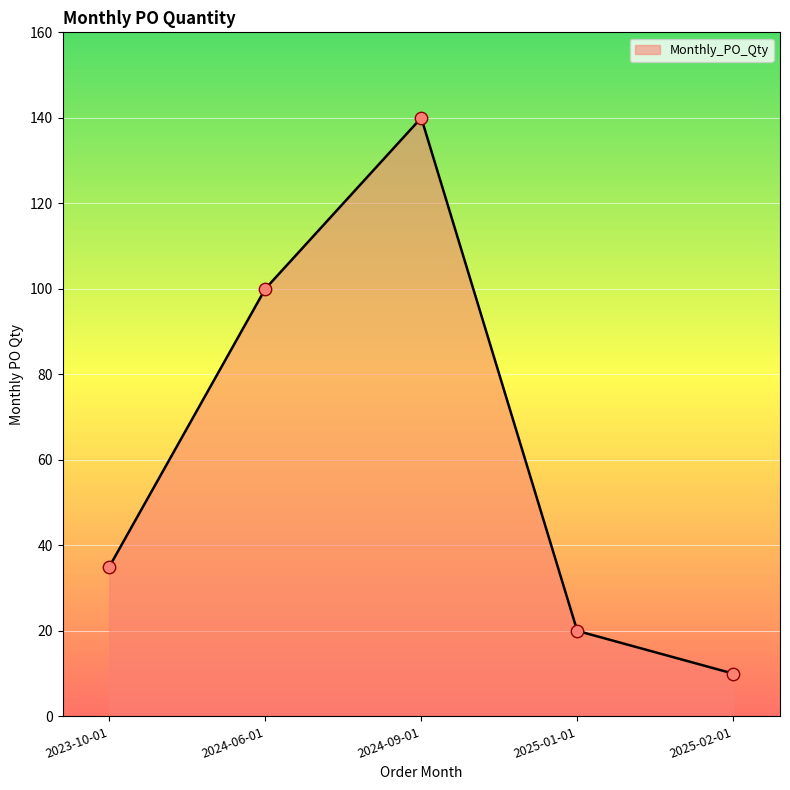

What is the ratio of the value at 2024-09-01 to the value at 2025-01-01?

7.0